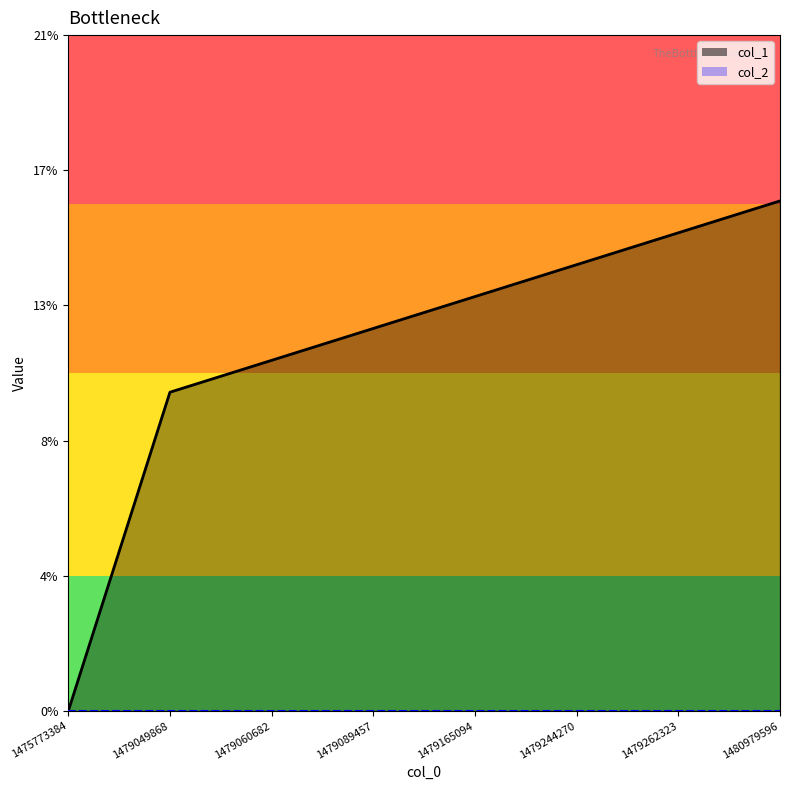

What is the value of the 4th point from the left?

12